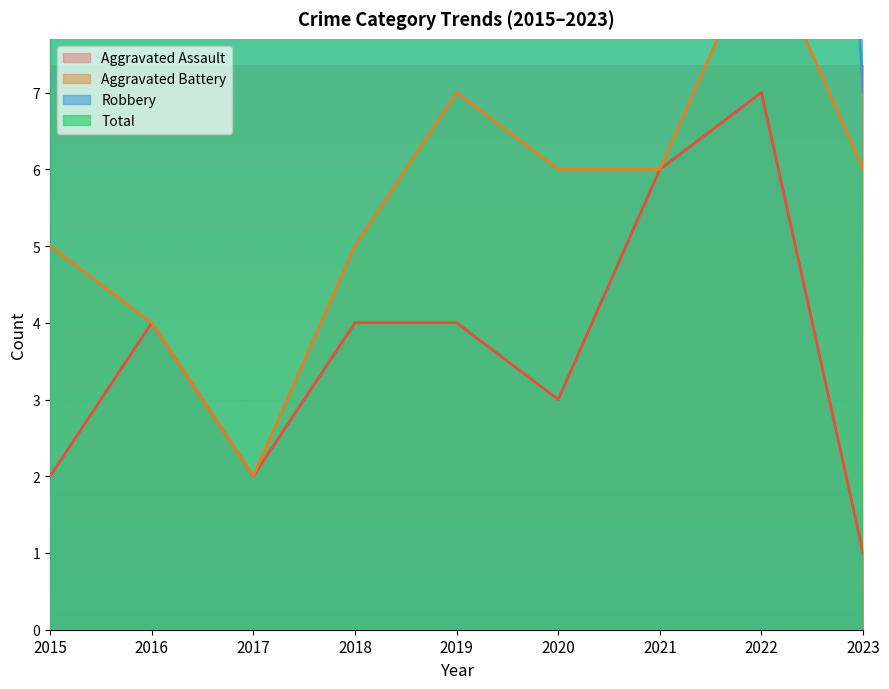

What is the value of the Aggravated Assault point at the 7th from the left?

6